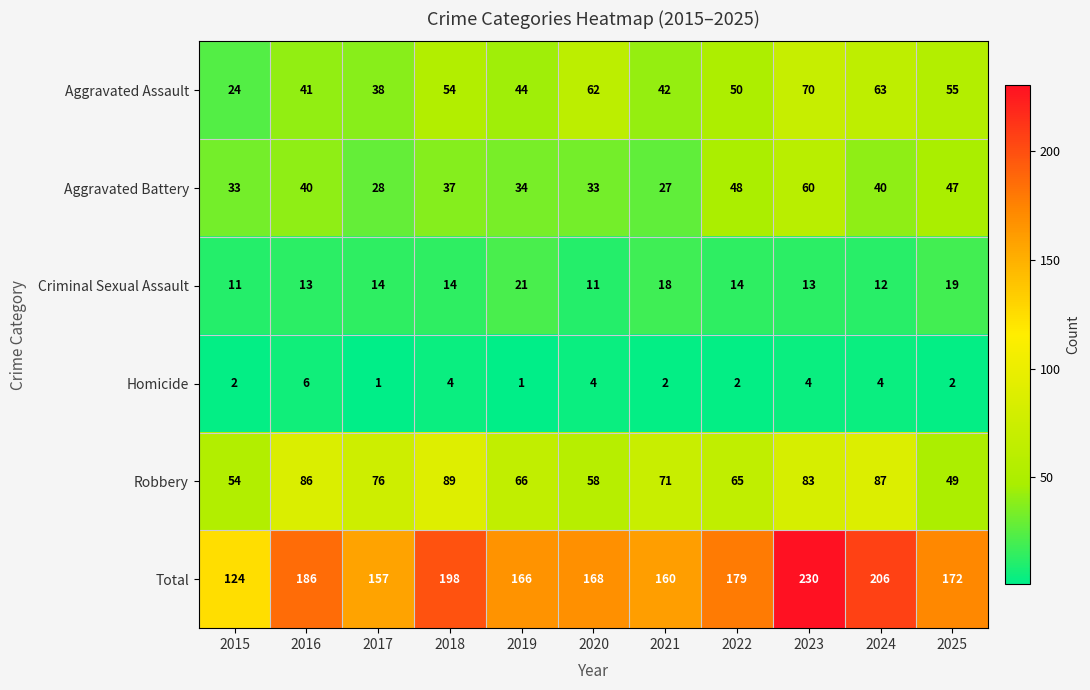

What is the highest value of the Aggravated Battery series?

60